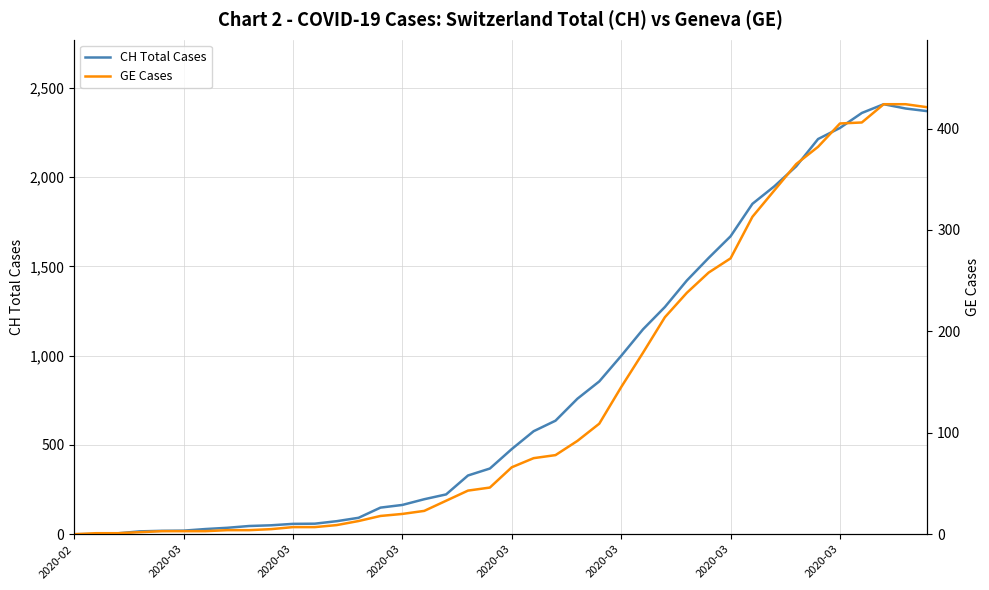

Read the CH Total Cases value at 32.

1949